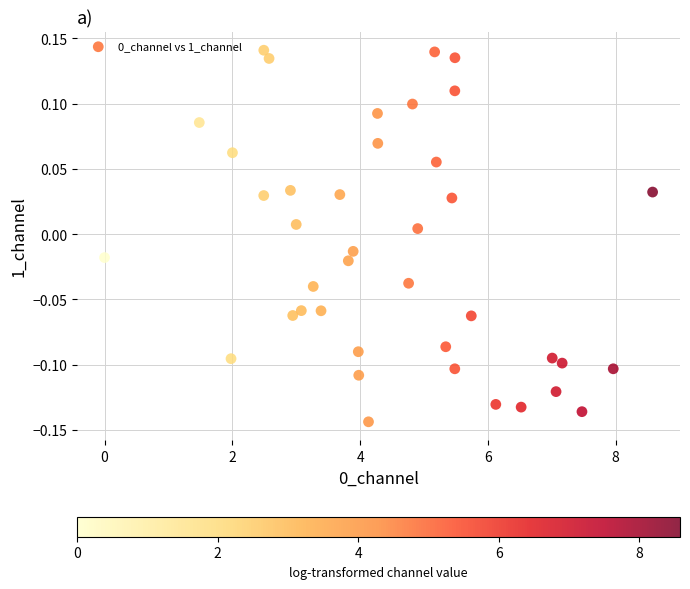

What is the range of X values (max minus min)?

8.6